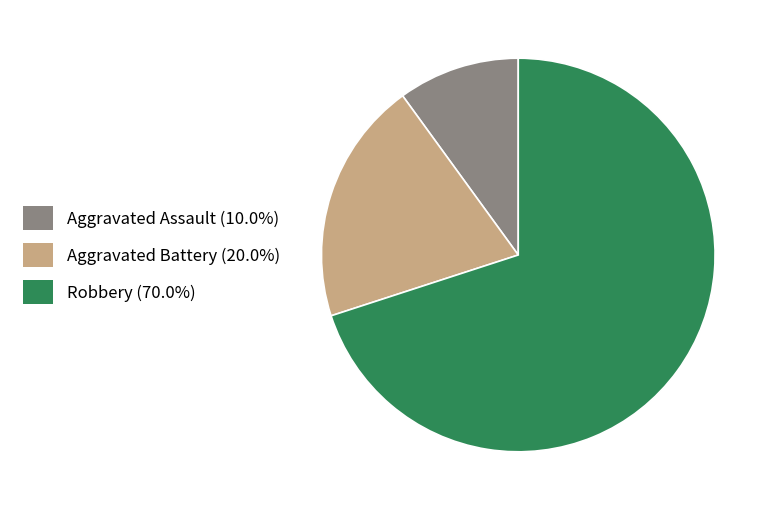

How many slices are in this pie chart?

3